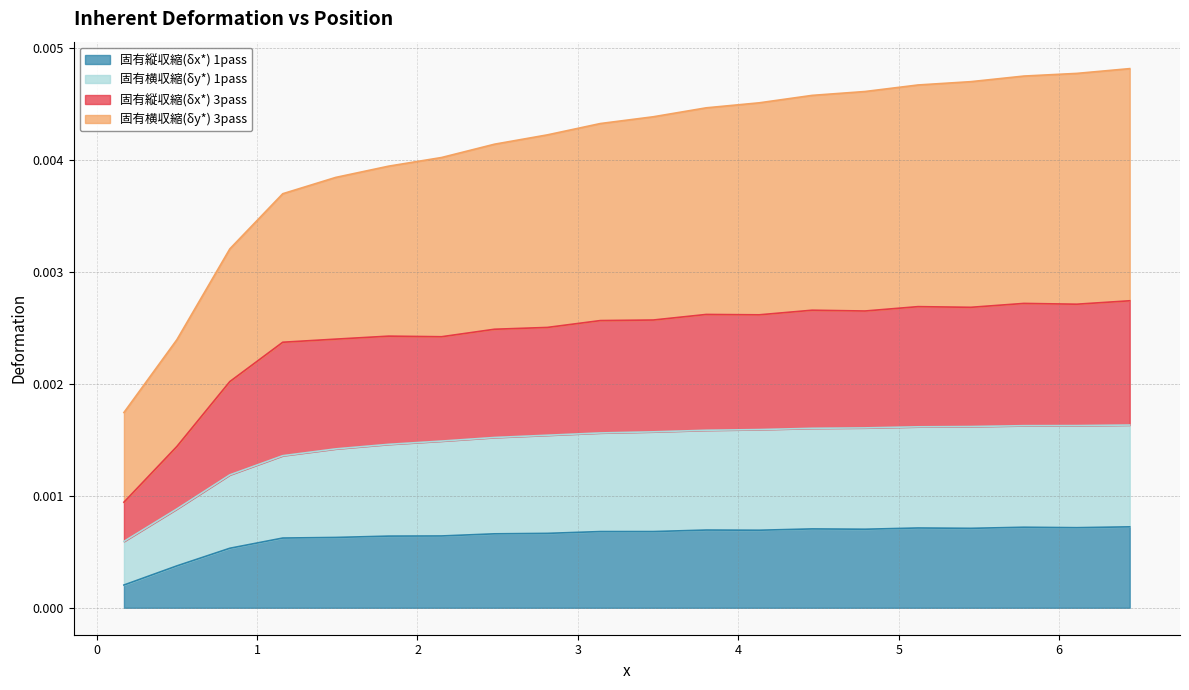

What is the label of the 9th point from the left?

2.81